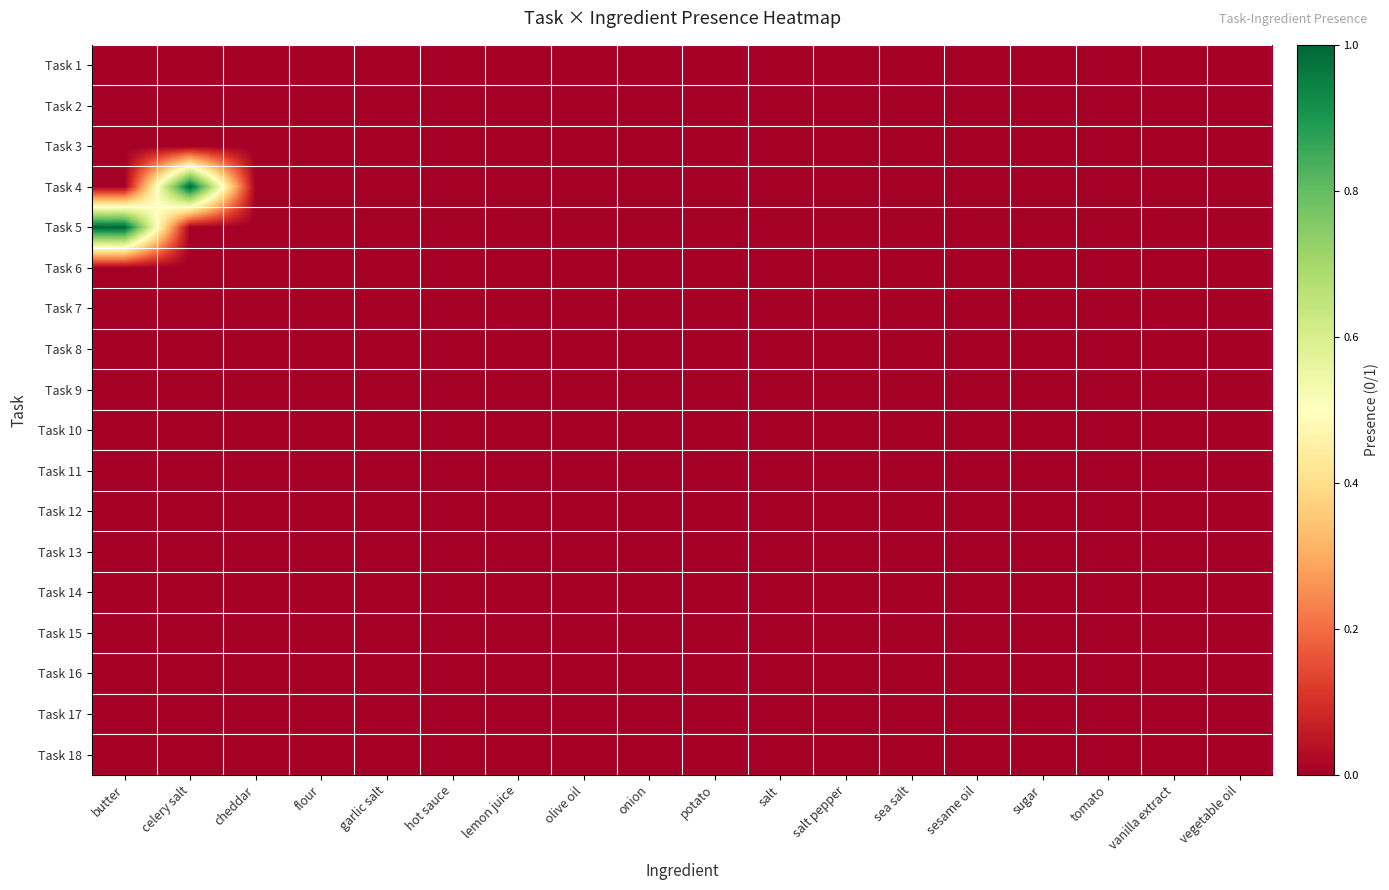

Rank the series at sea salt from highest to lowest value.

Task 1, Task 2, Task 3, Task 4, Task 5, Task 6, Task 7, Task 8, Task 9, Task 10, Task 11, Task 12, Task 13, Task 14, Task 15, Task 16, Task 17, Task 18